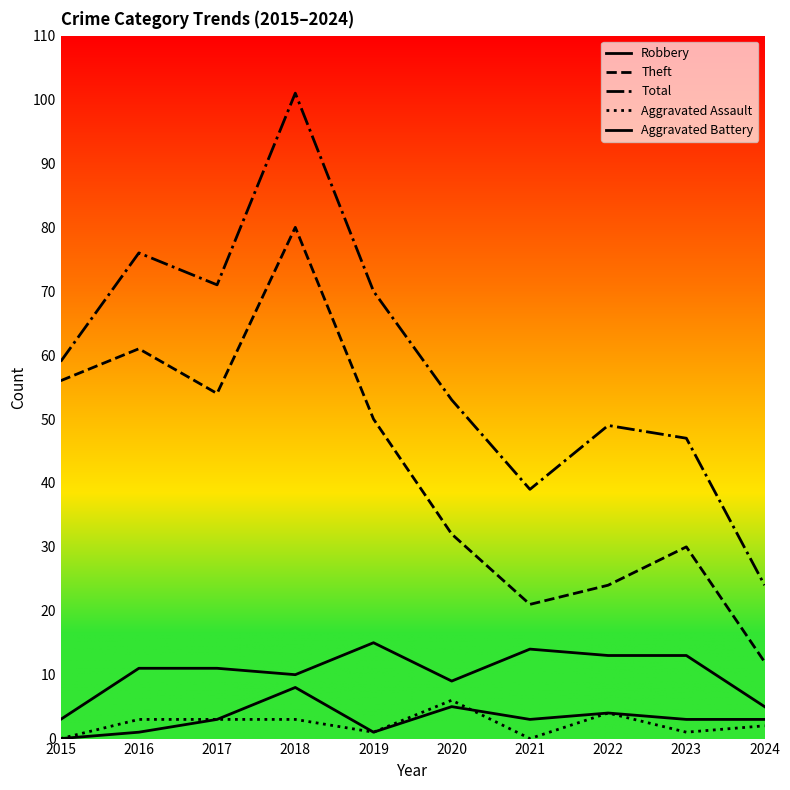

Which series has the largest range (max minus min)?

Total